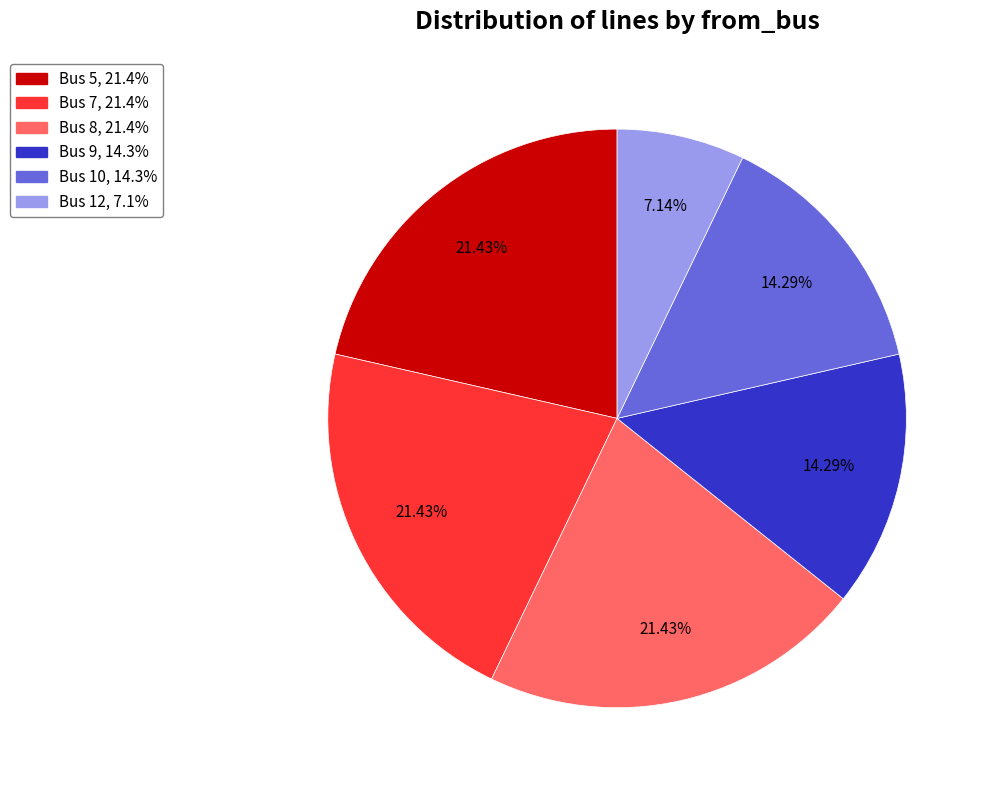

Is there any slice that represents more than half of the pie?

No